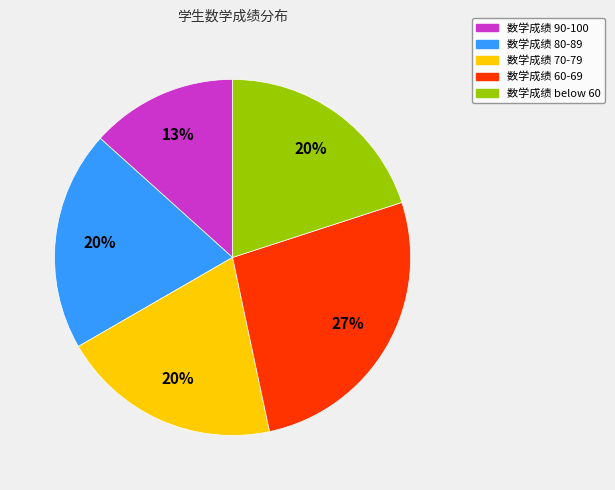

To the nearest percent, what is the average slice percentage?

20%